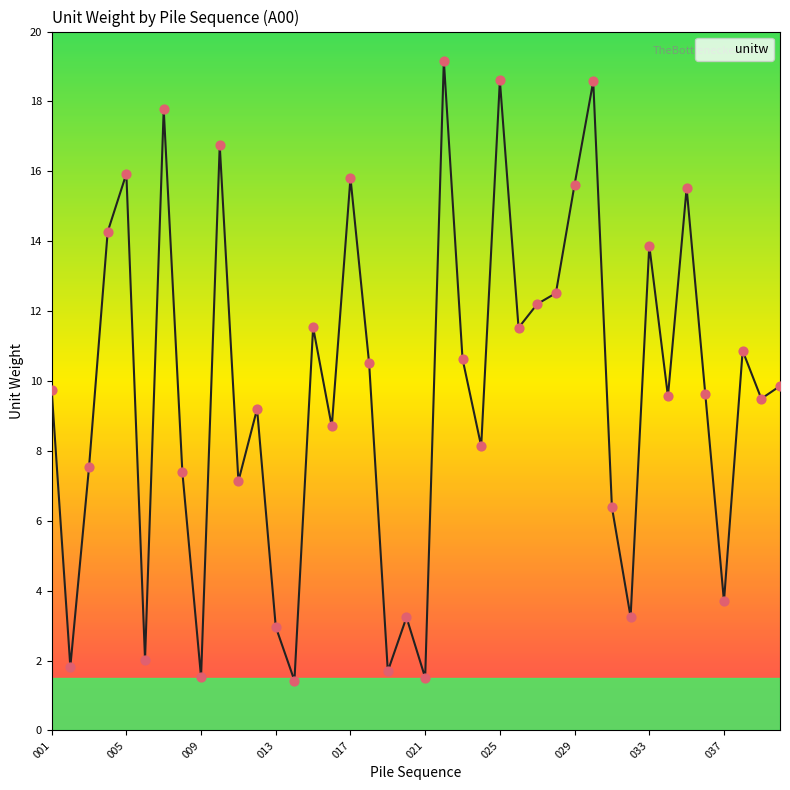

What is the maximum value shown in the chart?

19.2